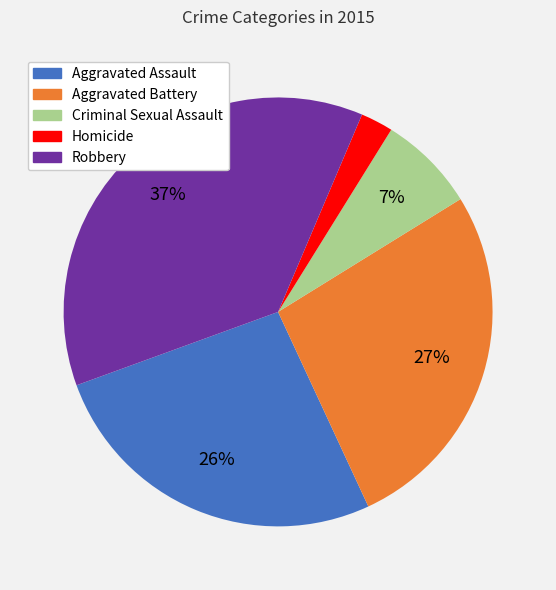

Is it true that Robbery is 24% of the pie?

False